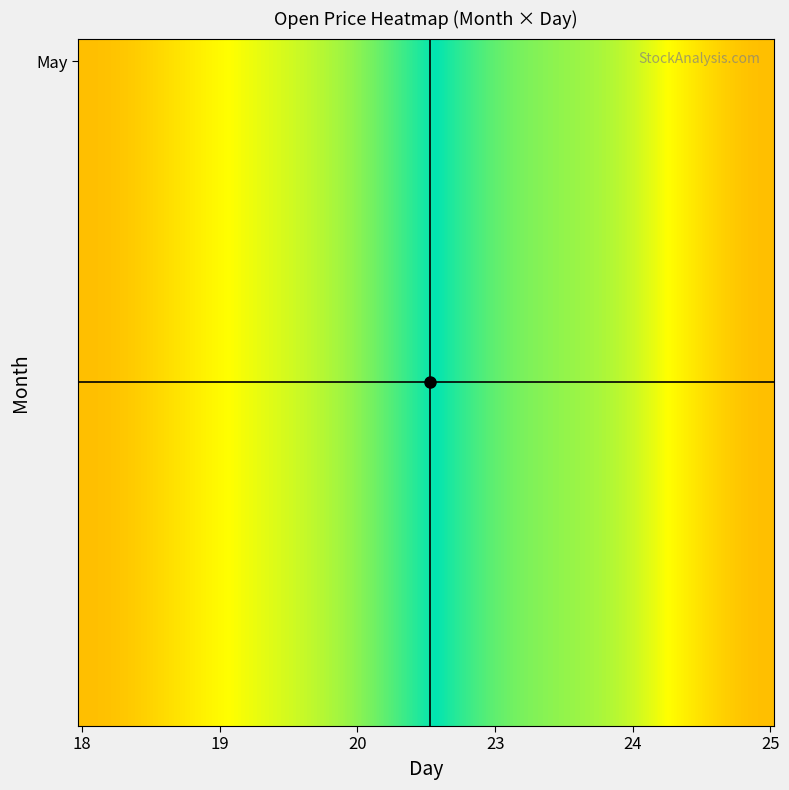

Reading left to right, extract all data points from this chart.

5_18: Month=5.0	Day=18.0	Open=1166.2
5_19: Month=5.0	Day=19.0	Open=1191.4
5_20: Month=5.0	Day=20.0	Open=1218.0
5_23: Month=5.0	Day=23.0	Open=1267.9
5_24: Month=5.0	Day=24.0	Open=1290.4
5_25: Month=5.0	Day=25.0	Open=1329.2